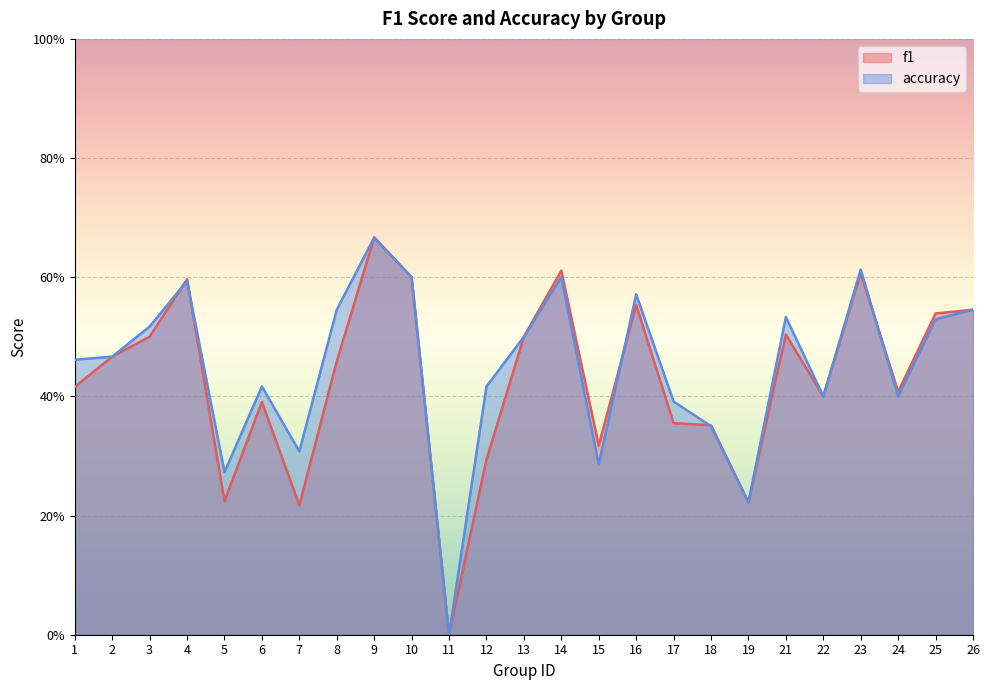

Reading left to right, extract all data points from this chart.

f1: 0.4	0.5	0.5	0.6	0.2	0.4	0.2	0.5	0.7	0.6	0.0	0.3	0.5	0.6	0.3	0.6	0.4	0.4	0.2	0.5	0.4	0.6	0.4	0.5	0.5
accuracy: 0.5	0.5	0.5	0.6	0.3	0.4	0.3	0.5	0.7	0.6	0.0	0.4	0.5	0.6	0.3	0.6	0.4	0.3	0.2	0.5	0.4	0.6	0.4	0.5	0.5